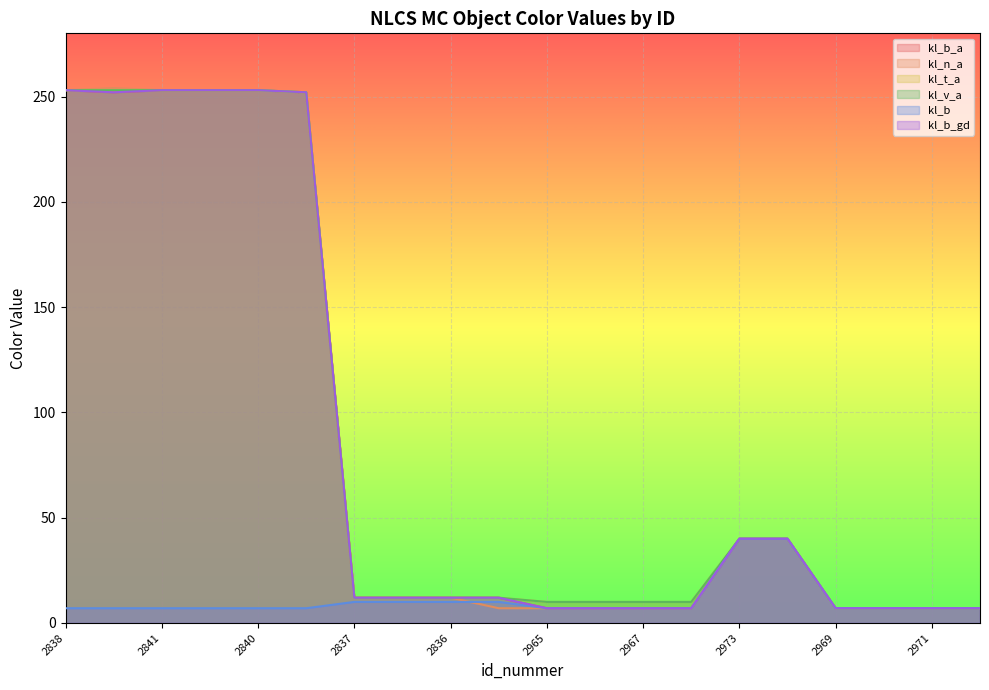

At 2969, list the series in order from smallest to largest.

kl_b_a, kl_n_a, kl_t_a, kl_v_a, kl_b, kl_b_gd